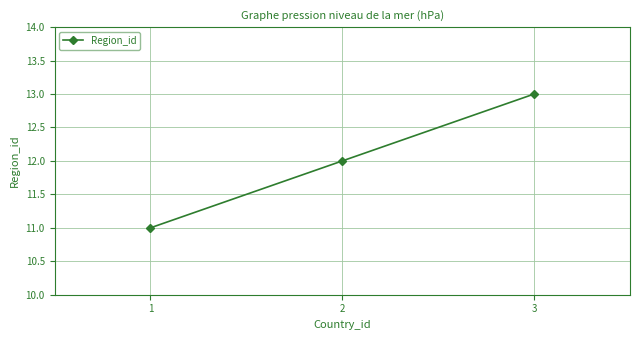

What is the value of the 3rd point from the left?

13